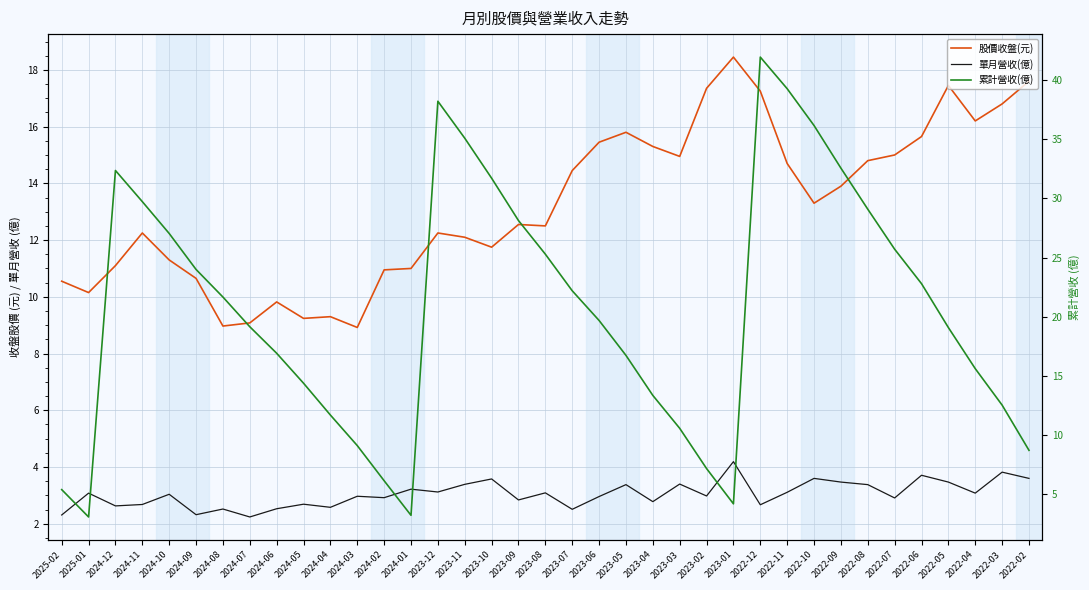

What is the average value of the 股價收盤(元) series?

13.2